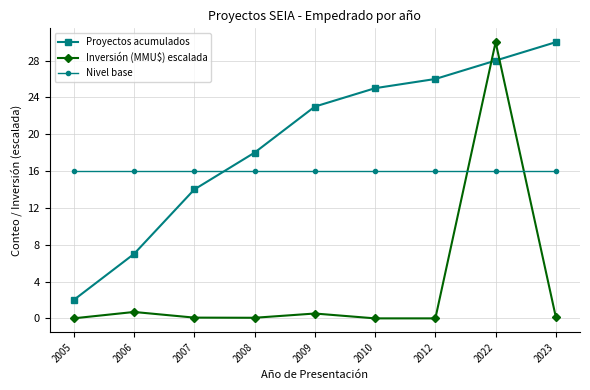

List the series in order of their overall mean, highest first.

Proyectos acumulados, Nivel base, Inversión (MMU$) escalada